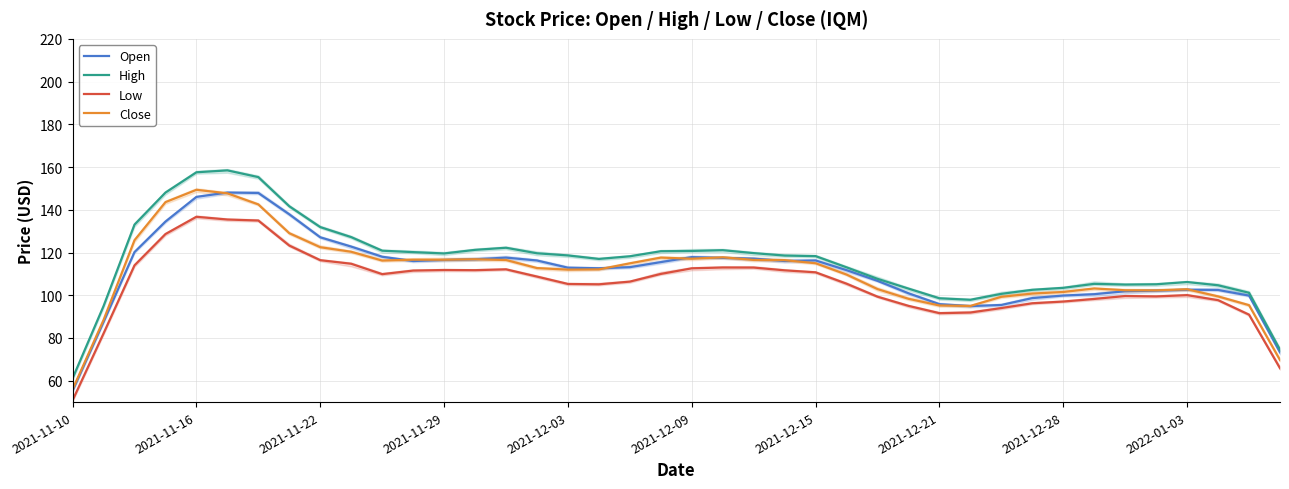

The value of Open at 2021-11-29 is 116.5. True or false?

True